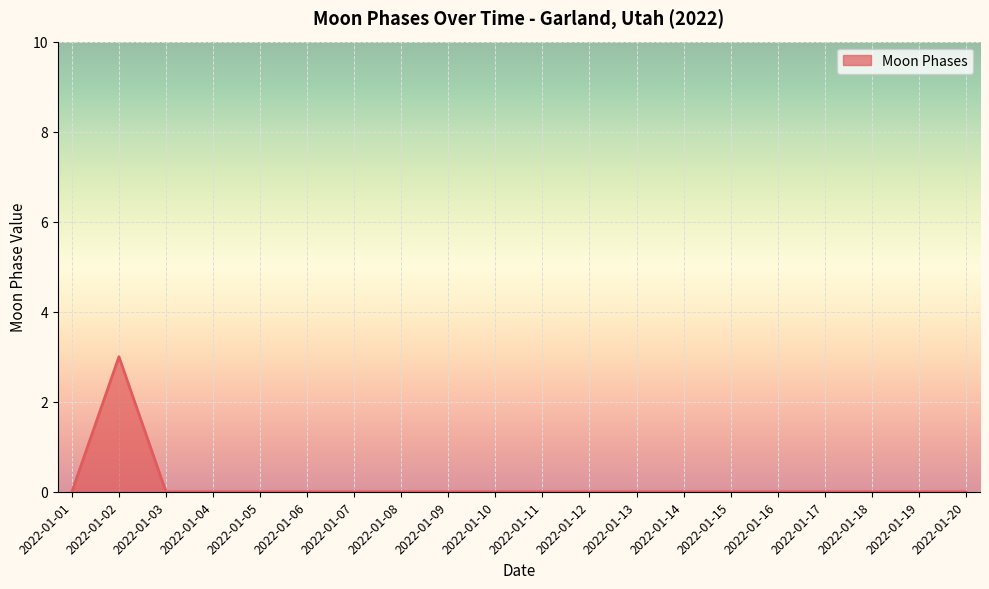

Count the number of data series in this chart.

1